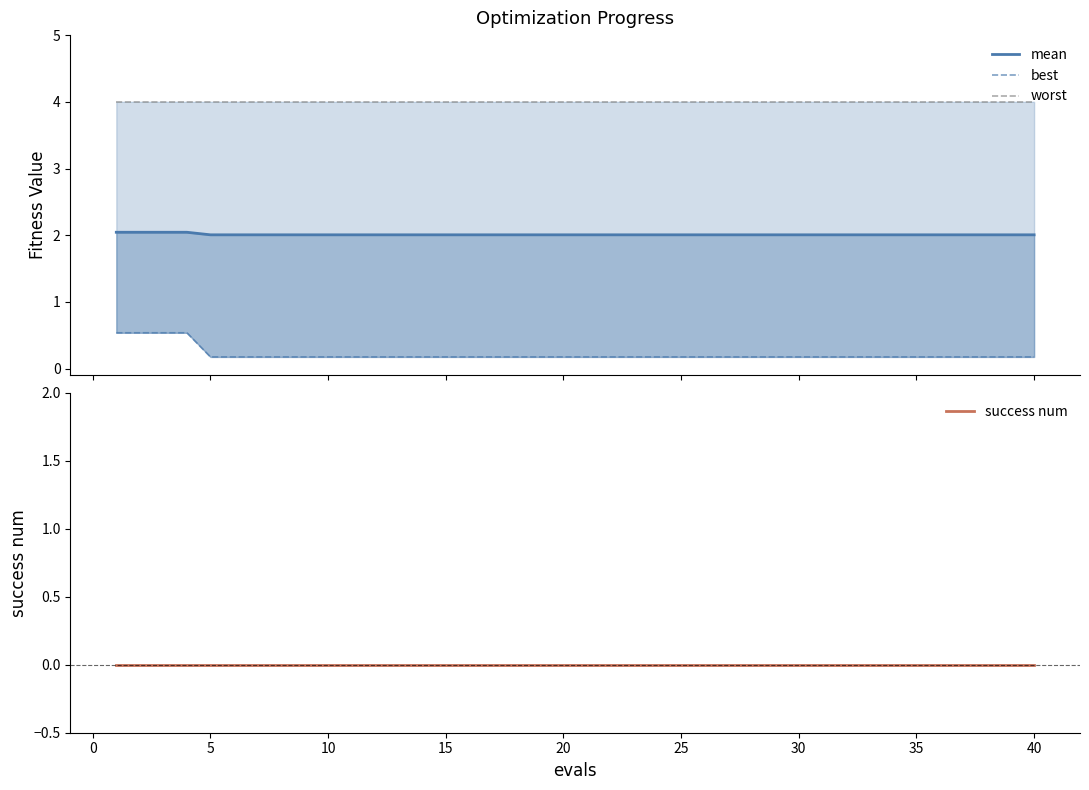

True or false: success num and best intersect in this chart.

False